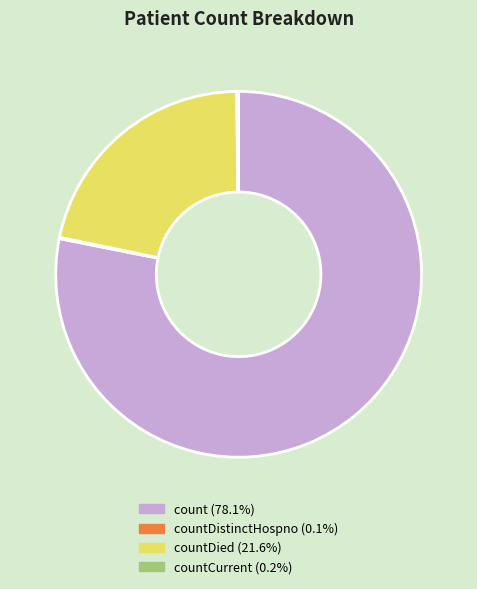

Is there a majority slice in this chart?

Yes